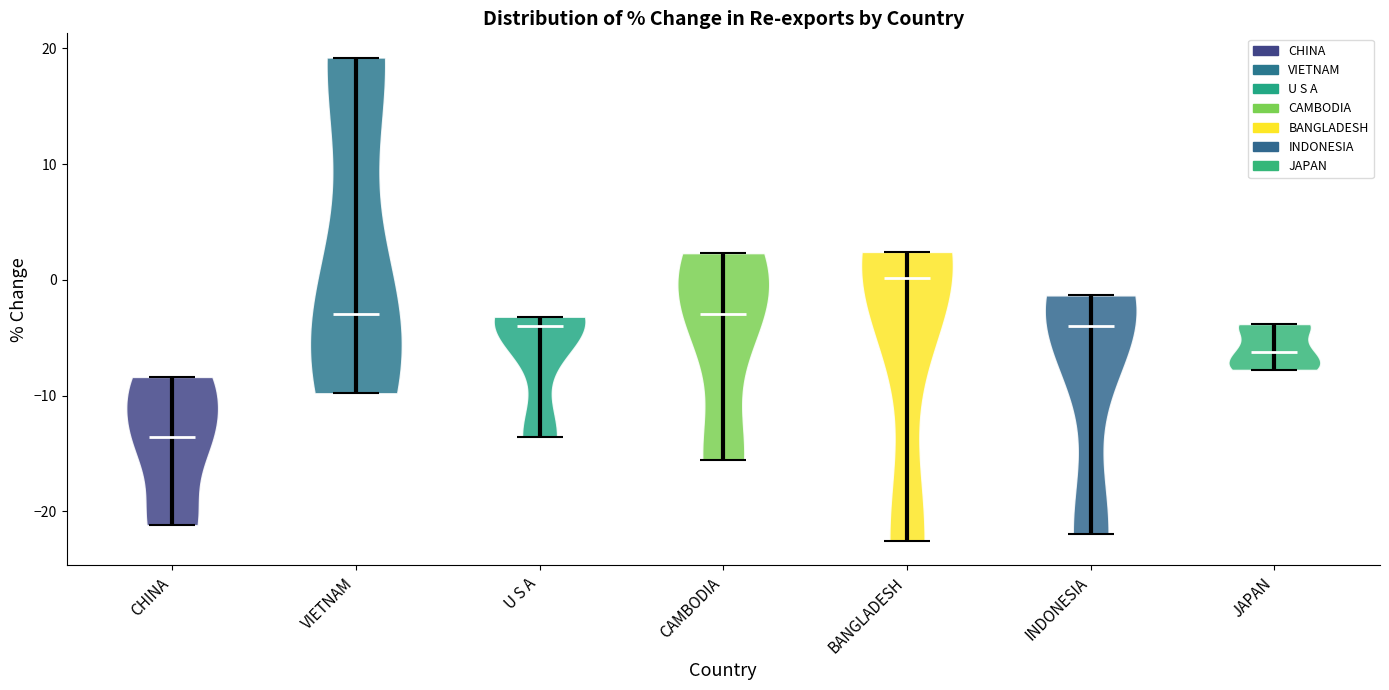

Reading left to right, read every violin against the y-axis: where its median line is, and the lowest and highest points it reaches. The values are not printed on the chart, so give them approximately, as read against the axis.

CHINA: median line -14, lowest point -21, highest point -8
VIETNAM: median line -3, lowest point -10, highest point 19
U S A: median line -4, lowest point -14, highest point -3
CAMBODIA: median line -3, lowest point -16, highest point 2
BANGLADESH: median line 0, lowest point -23, highest point 2
INDONESIA: median line -4, lowest point -22, highest point -1
JAPAN: median line -6, lowest point -8, highest point -4